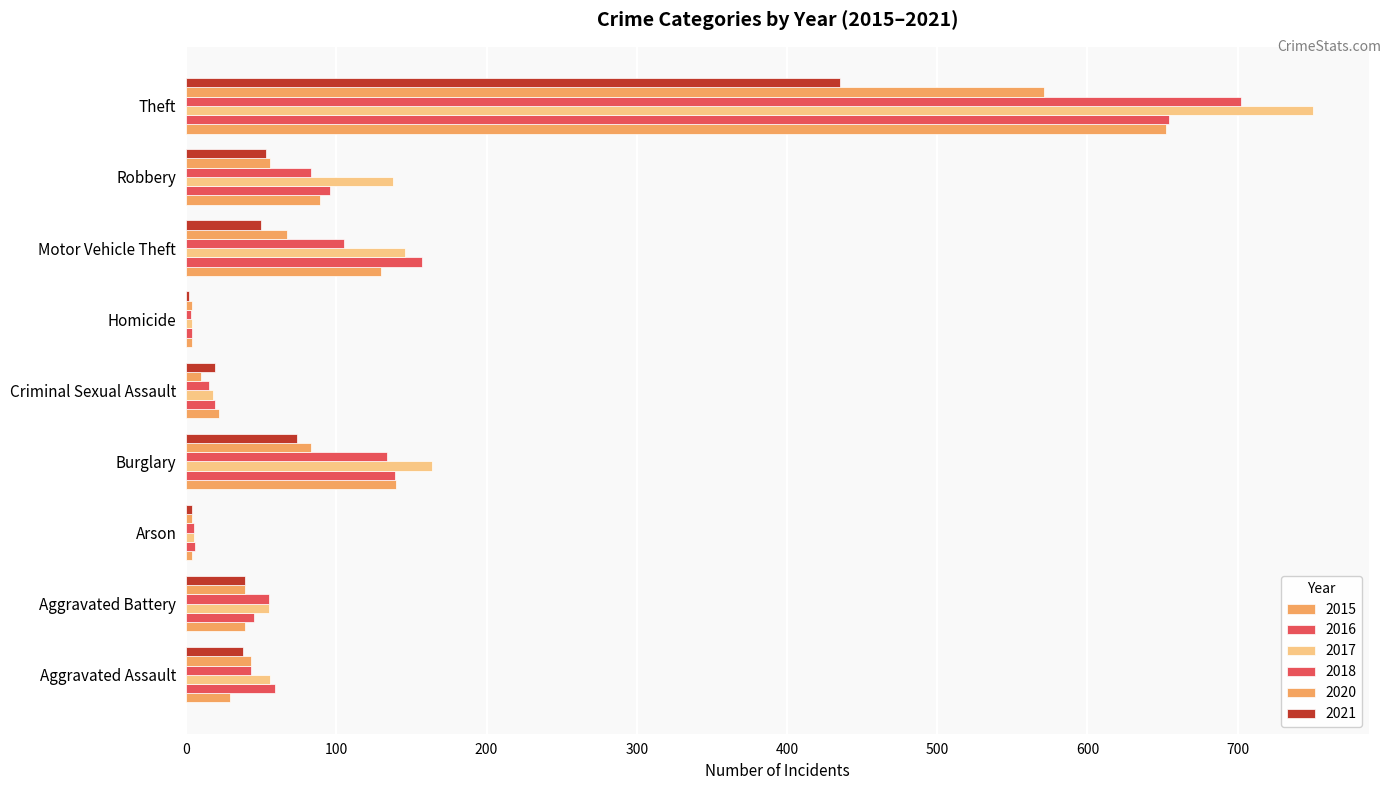

Count the number of data series in this chart.

6